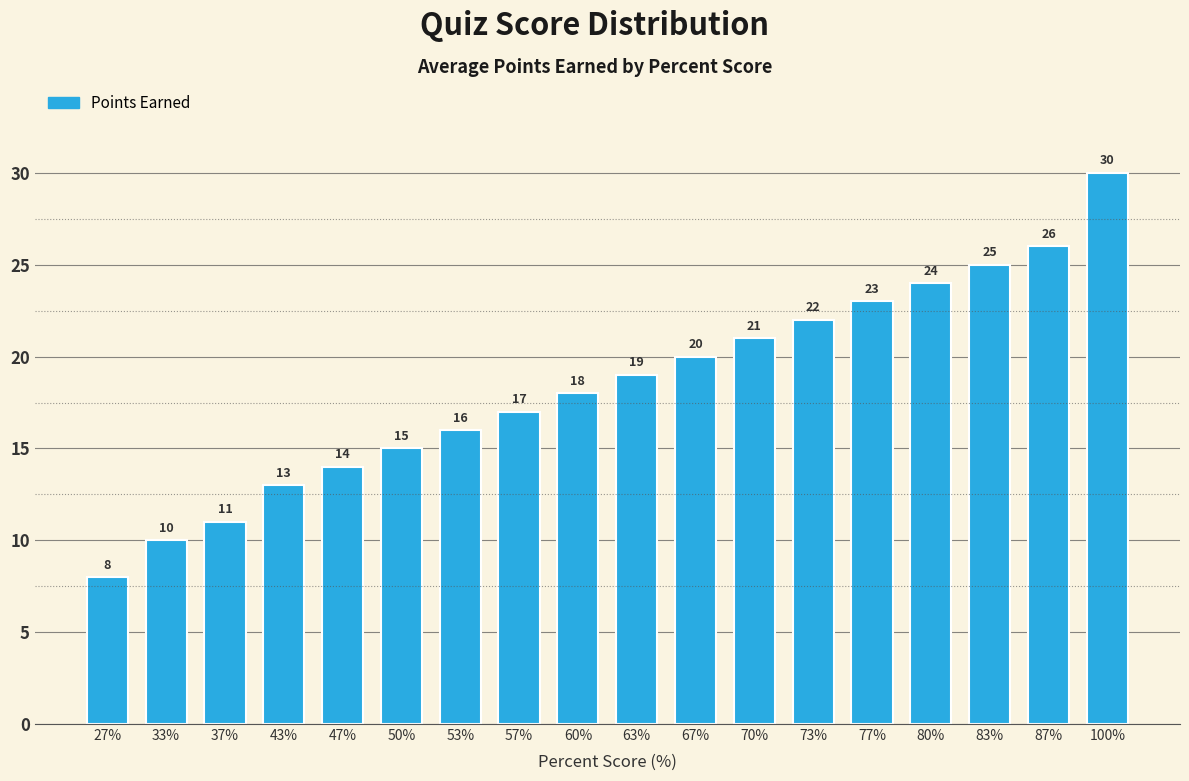

What is the approximate value at 87%, to the nearest 10?

30